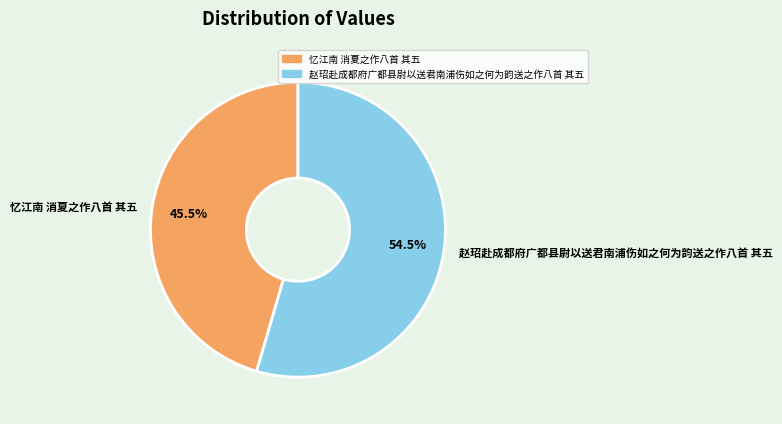

Which has a higher value, 赵玿赴成都府广都县尉以送君南浦伤如之何为韵送之作八首 其五 or 忆江南 消夏之作八首 其五?

赵玿赴成都府广都县尉以送君南浦伤如之何为韵送之作八首 其五